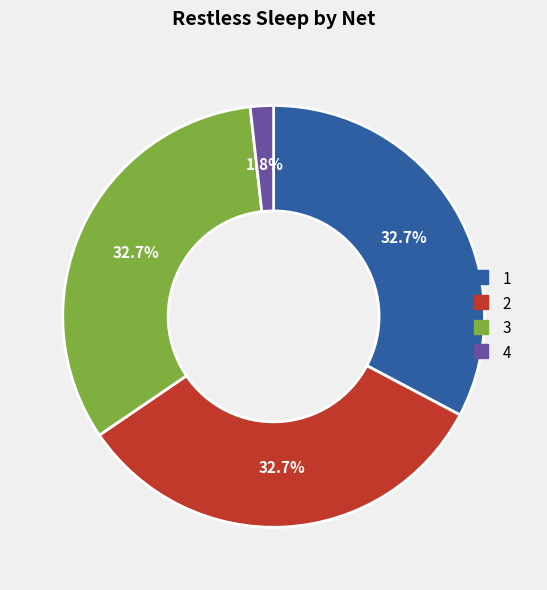

Which slice is the smallest?

4